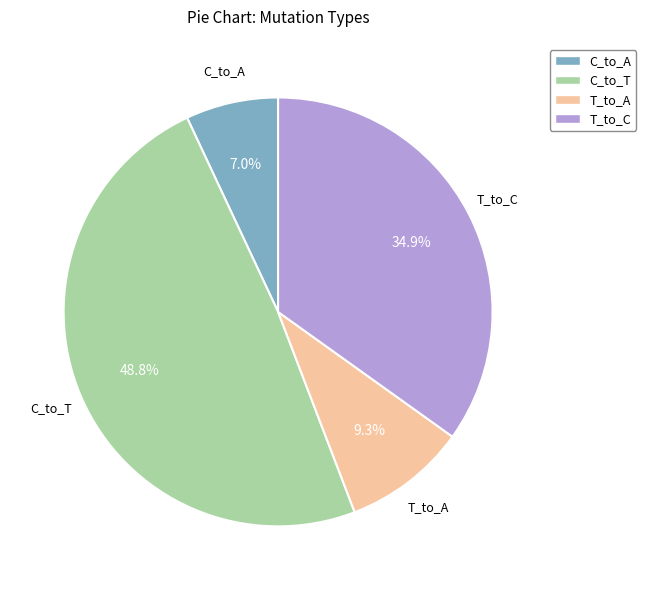

Does any single category account for the majority?

No